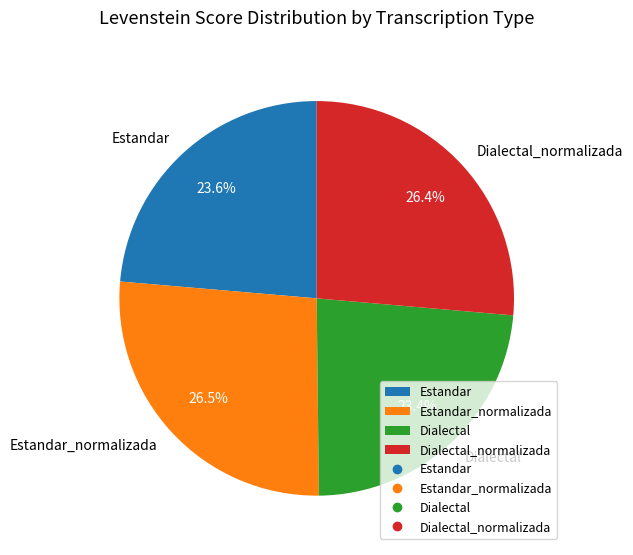

What percentage is NOT represented by Dialectal_normalizada?

73.6%